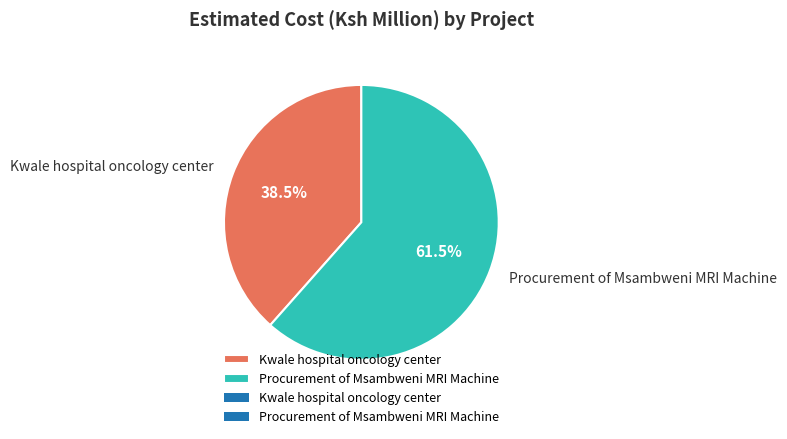

Is Procurement of Msambweni MRI Machine the majority of the pie?

Yes